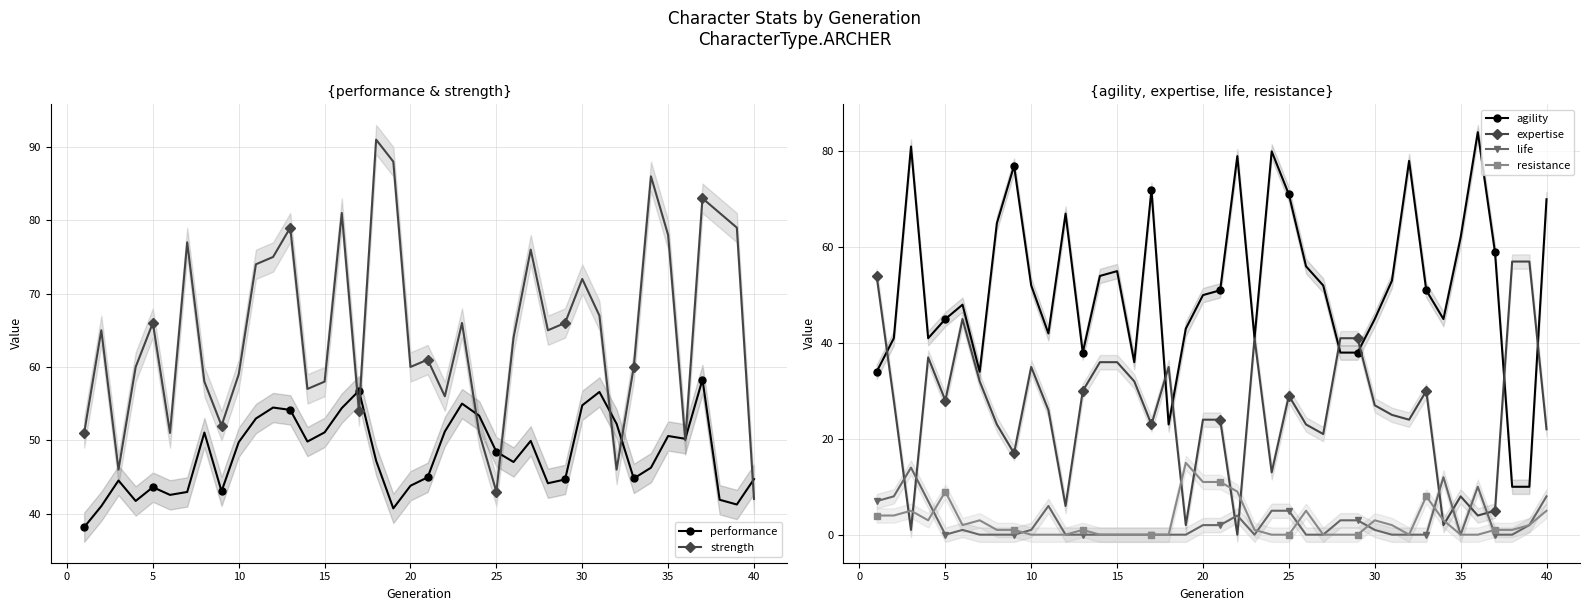

True or false: life and expertise cross at least once.

True